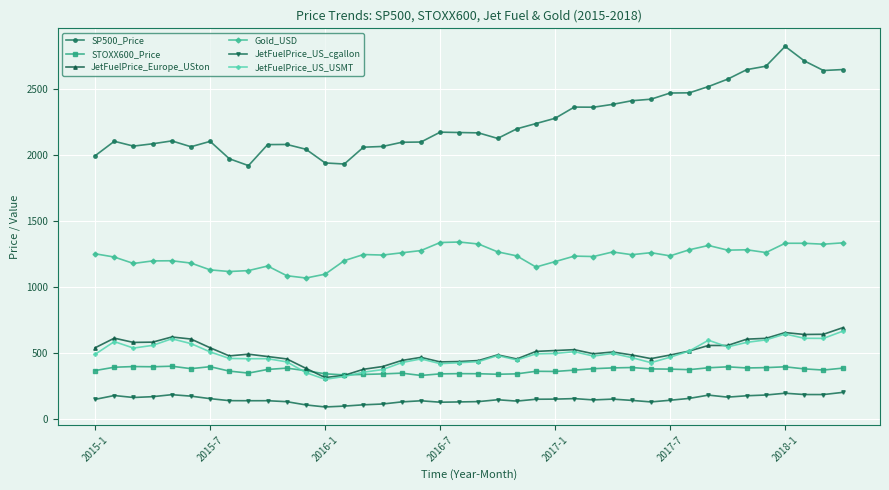

What is the difference between the second highest and second lowest values in the SP500_Price series?

781.6